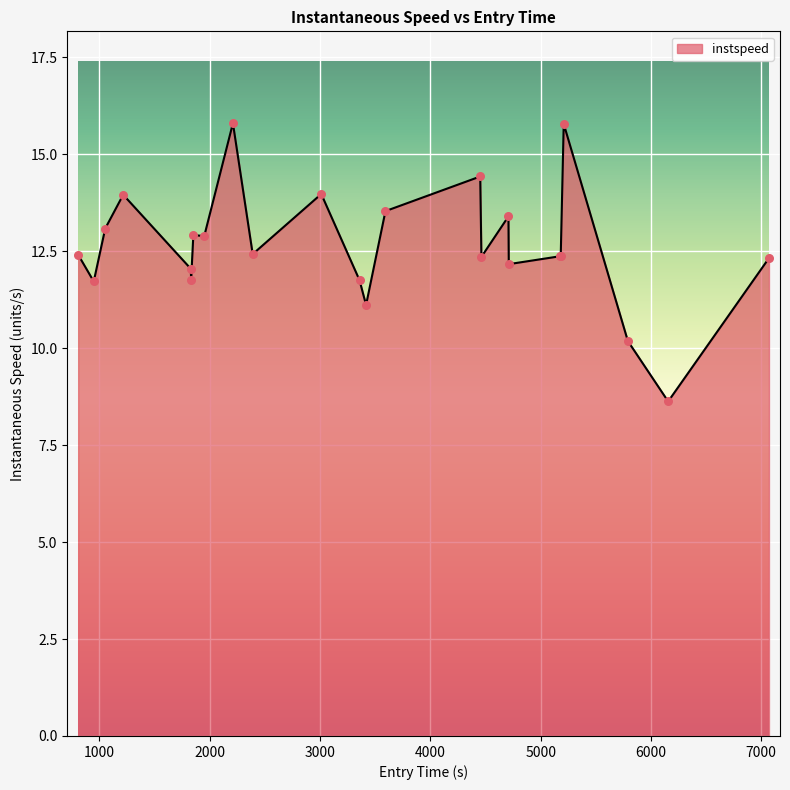

What is the difference between the maximum and minimum values?

7.2